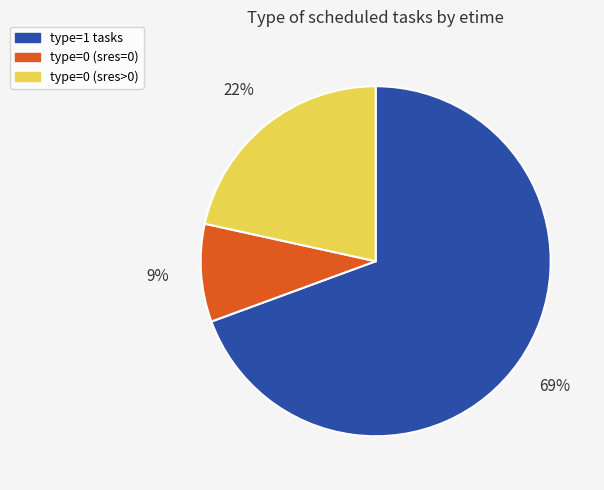

Is there any slice that represents more than half of the pie?

Yes